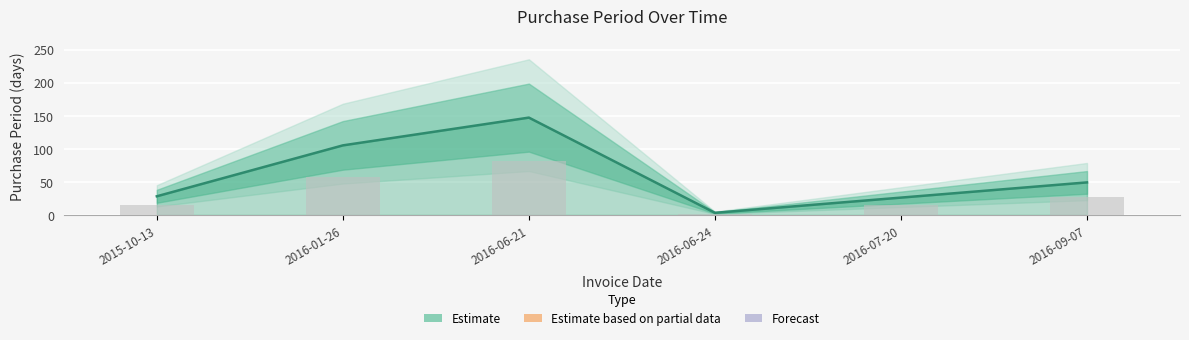

What is the difference between the maximum and minimum values?

144